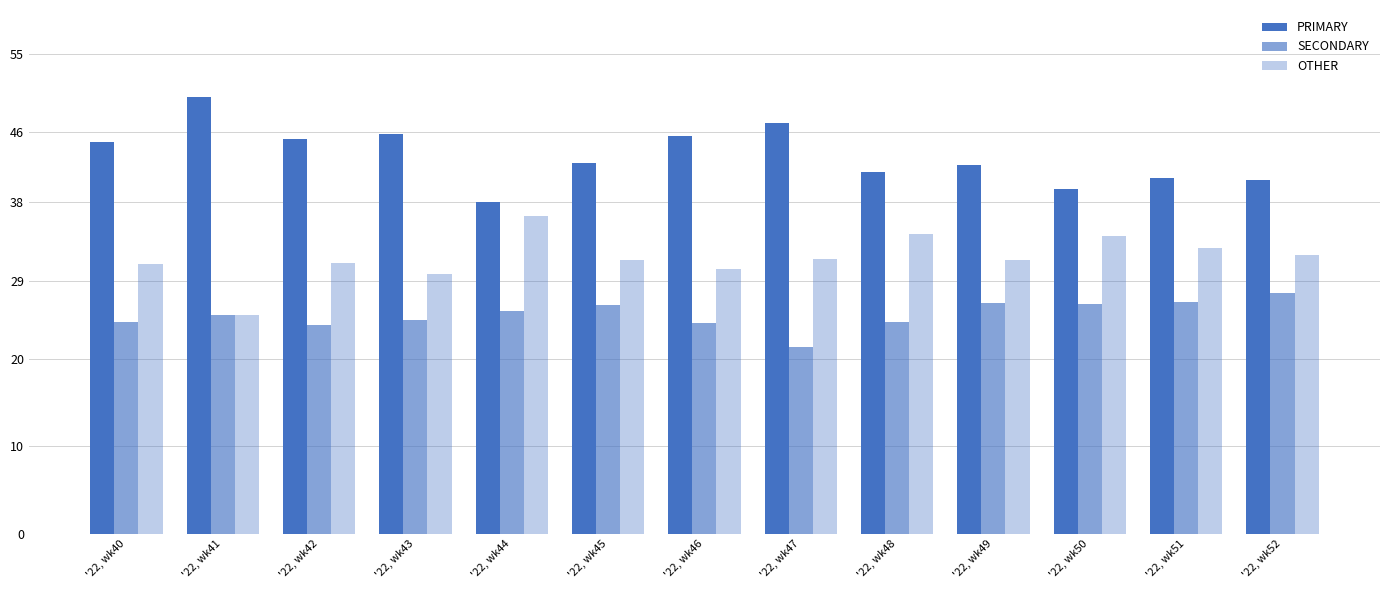

Which label corresponds to the smallest value in the chart?

'22, wk47